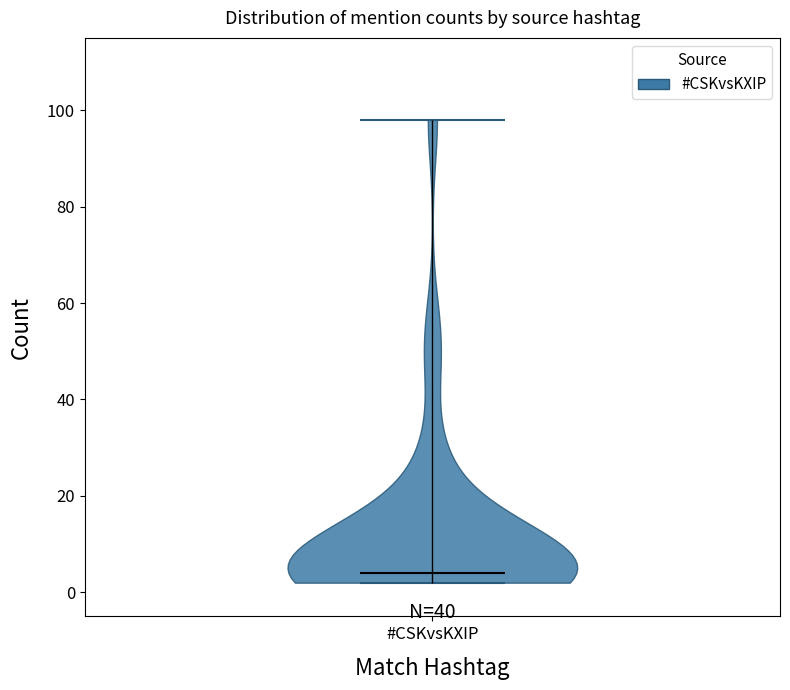

Read this violin plot against the y-axis: where its median line is, and the lowest and highest points the violin reaches. The values are not printed on the chart, so give them approximately, as read against the axis.

median line 4, lowest point 2, highest point 98